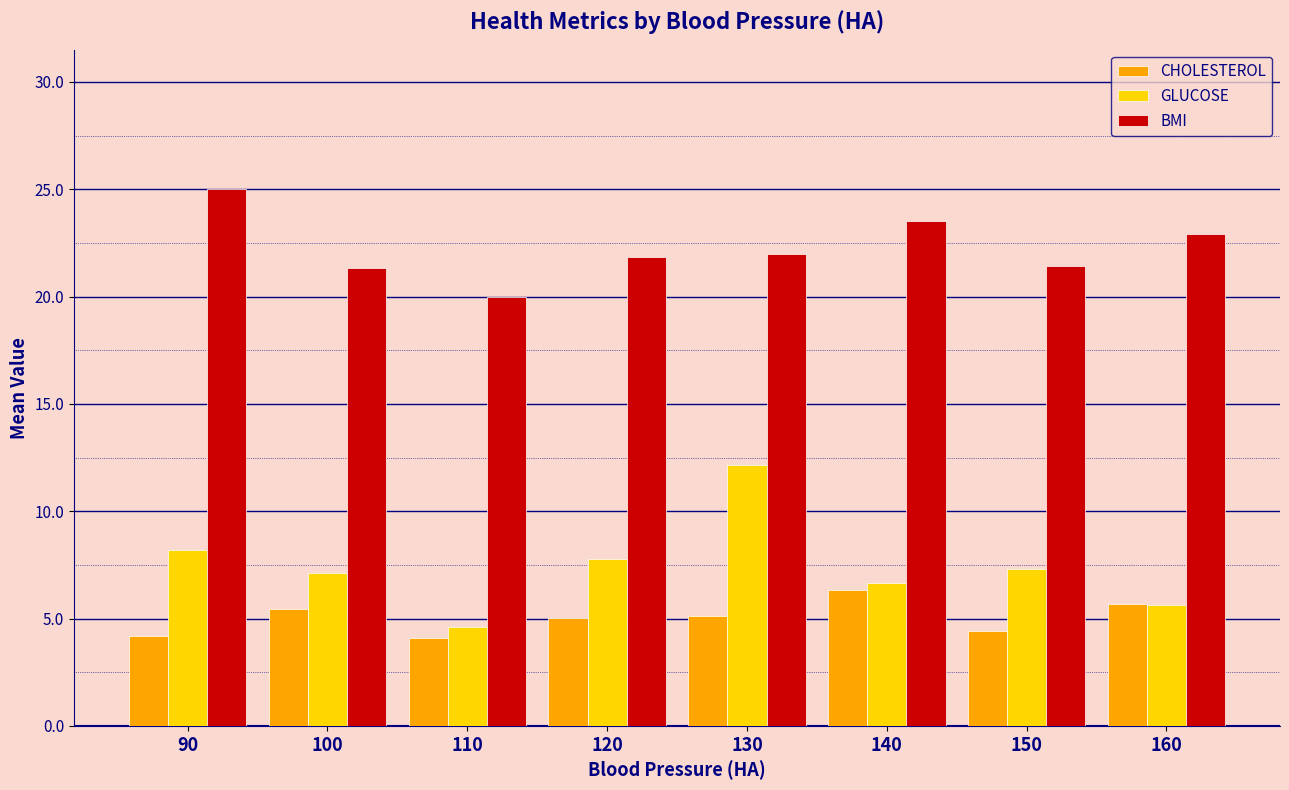

Does the chart contain stacked bars?

No